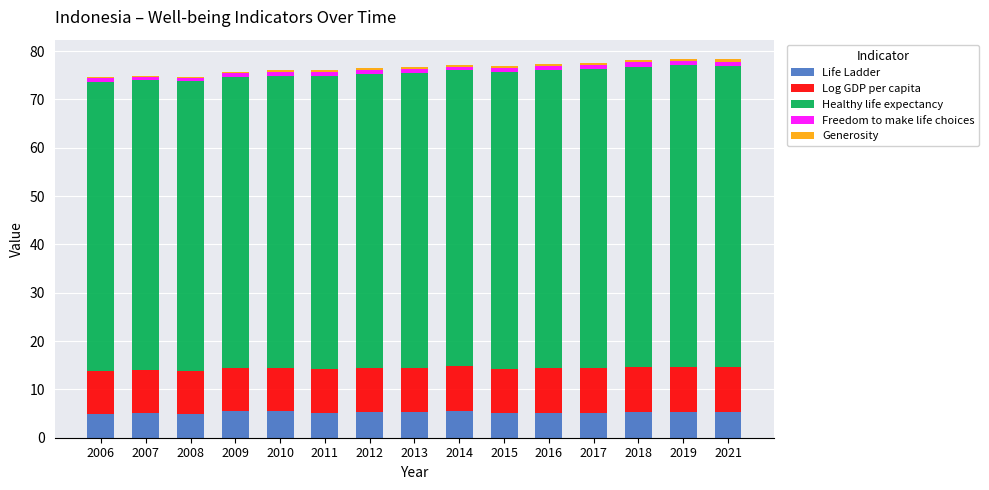

What is the maximum value for Life Ladder?

5.6